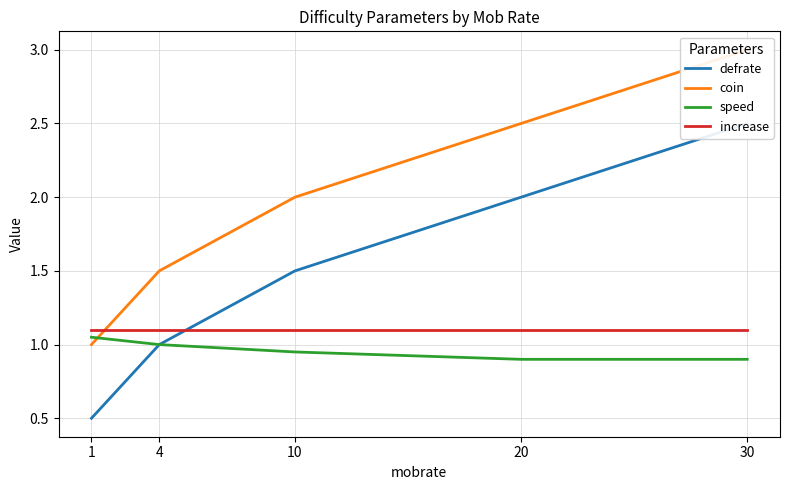

Between 1 and 20, which series saw the biggest shift?

defrate